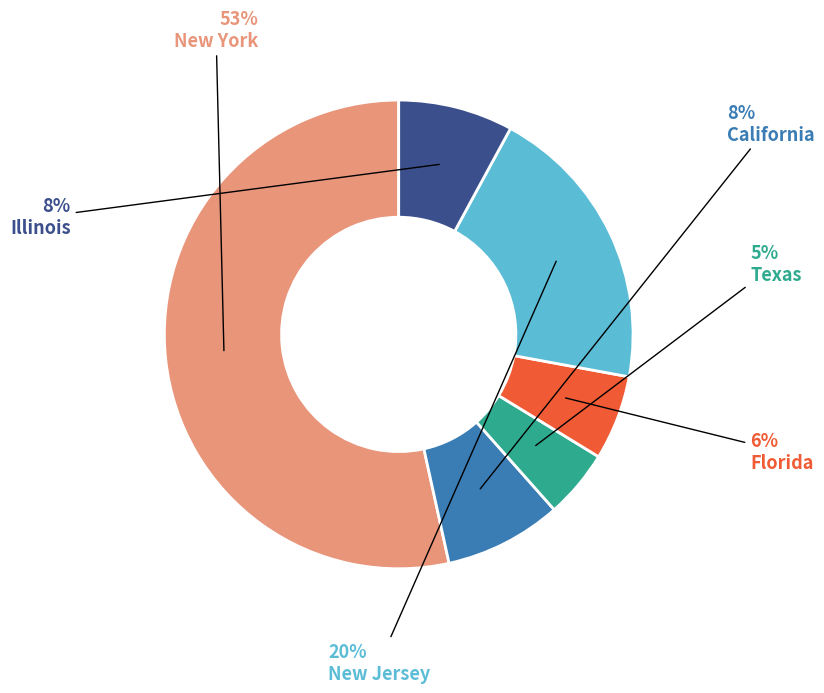

Approximately how many times larger is the value at New York compared to California?

6.6